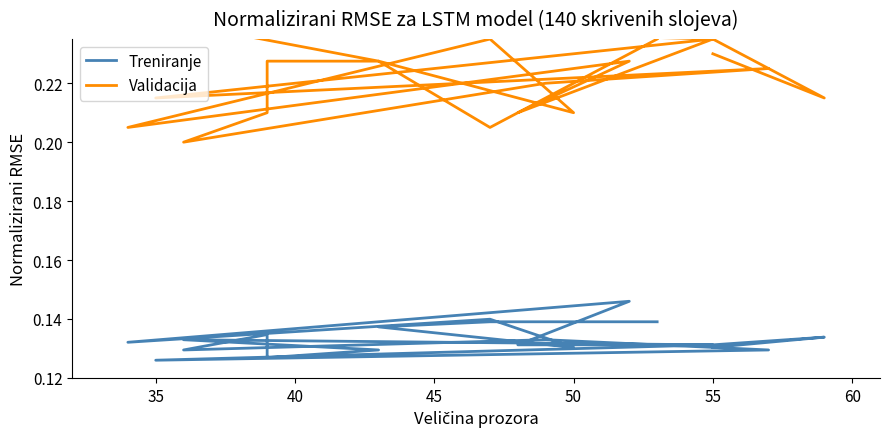

Reading left to right, what are all the values shown in this chart?

Treniranje: 0.1	0.1	0.1	0.1	0.1	0.1	0.1	0.1	0.1	0.1	0.1	0.1	0.1	0.1	0.1	0.1	0.1	0.1	0.1	0.1
Validacija: 0.2	0.2	0.2	0.2	0.2	0.2	0.2	0.2	0.2	0.2	0.2	0.2	0.2	0.2	0.2	0.2	0.2	0.2	0.2	0.2